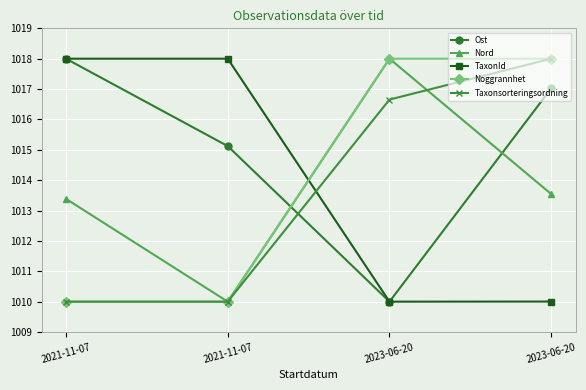

Which series has the largest total across all categories?

Ost